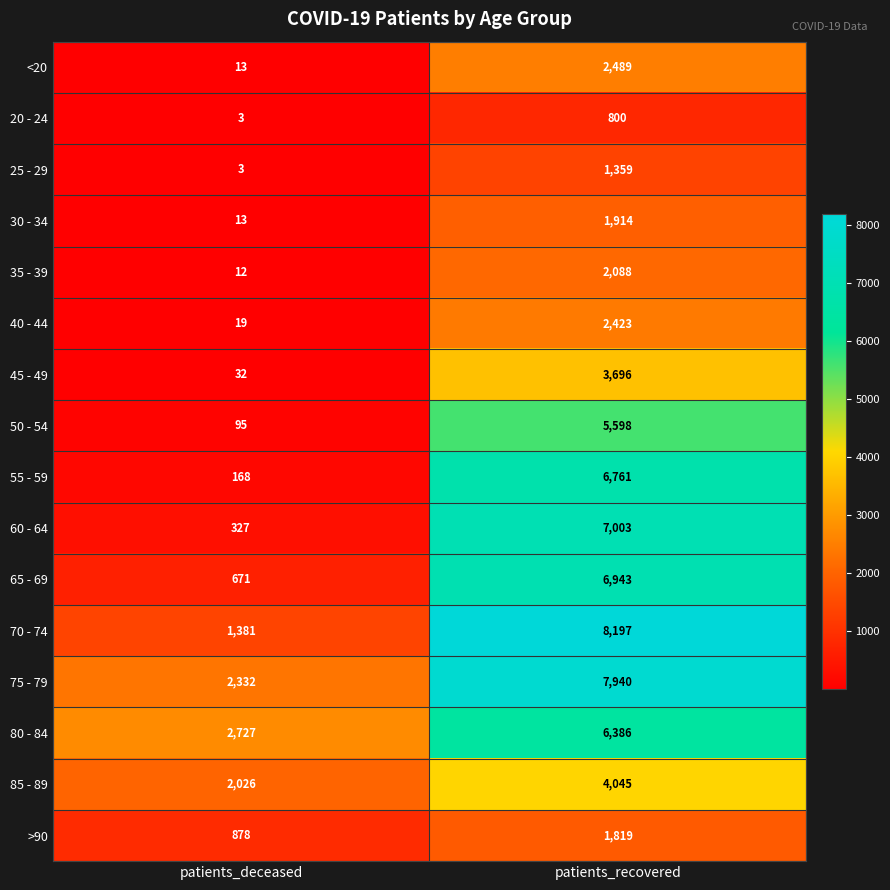

At patients_recovered, list the series in order from largest to smallest.

70 - 74, 75 - 79, 60 - 64, 65 - 69, 55 - 59, 80 - 84, 50 - 54, 85 - 89, 45 - 49, <20, 40 - 44, 35 - 39, 30 - 34, >90, 25 - 29, 20 - 24